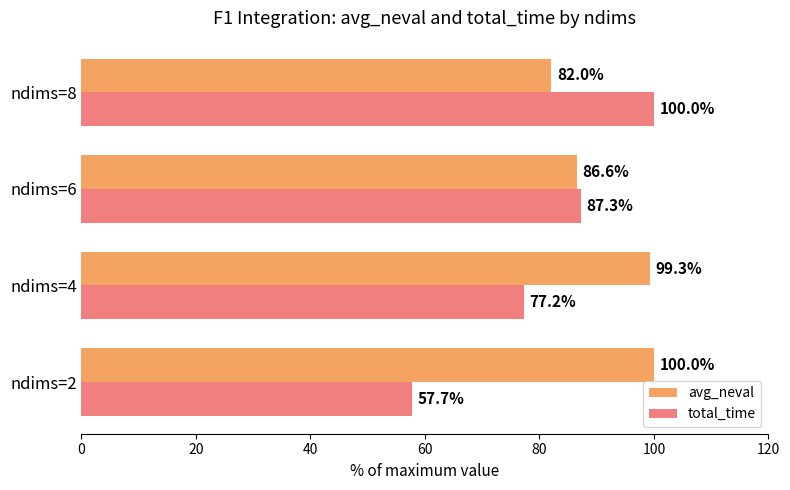

True or false: total_time has a value of 87.3 at ndims=6.

True